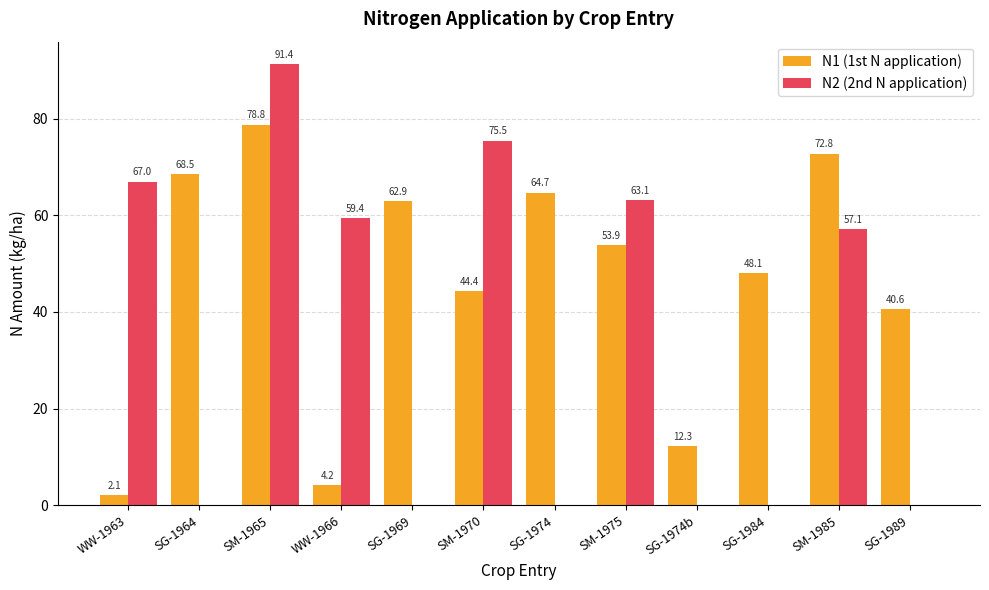

What is the difference between the N2 (2nd N application) values at SG-1984 and SM-1975?

63.1